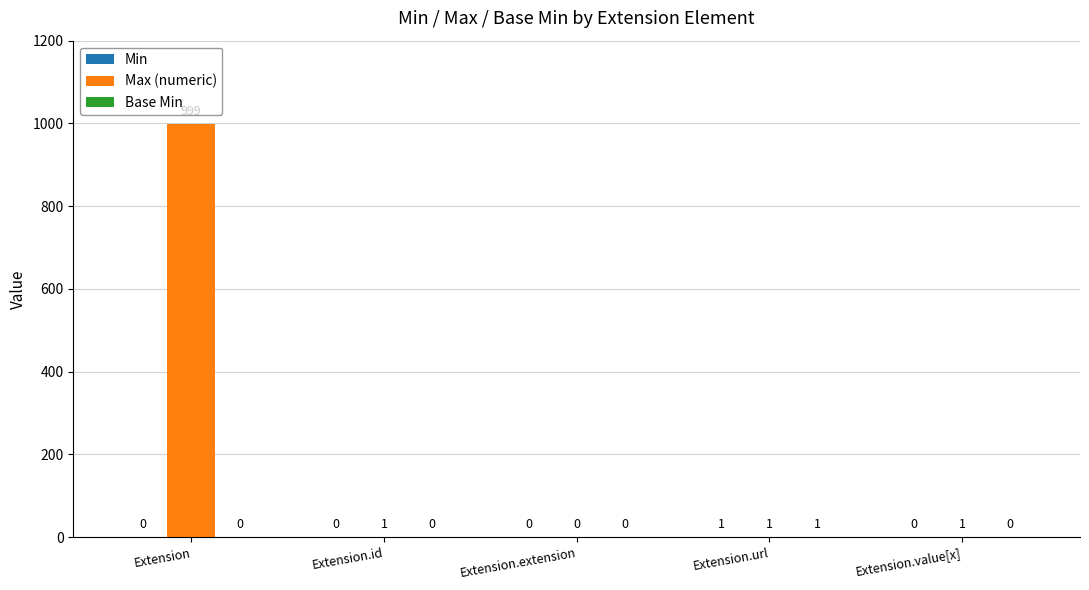

Which label corresponds to the largest value in the chart?

Extension